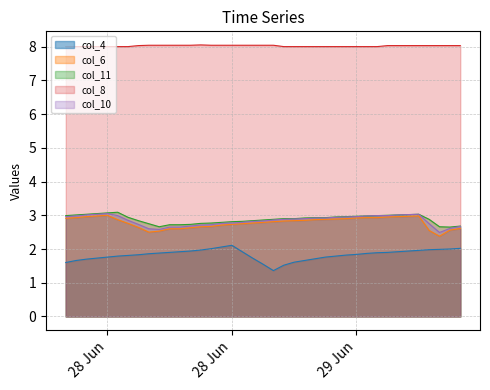

What is the lowest value of the col_8 series?

8.0